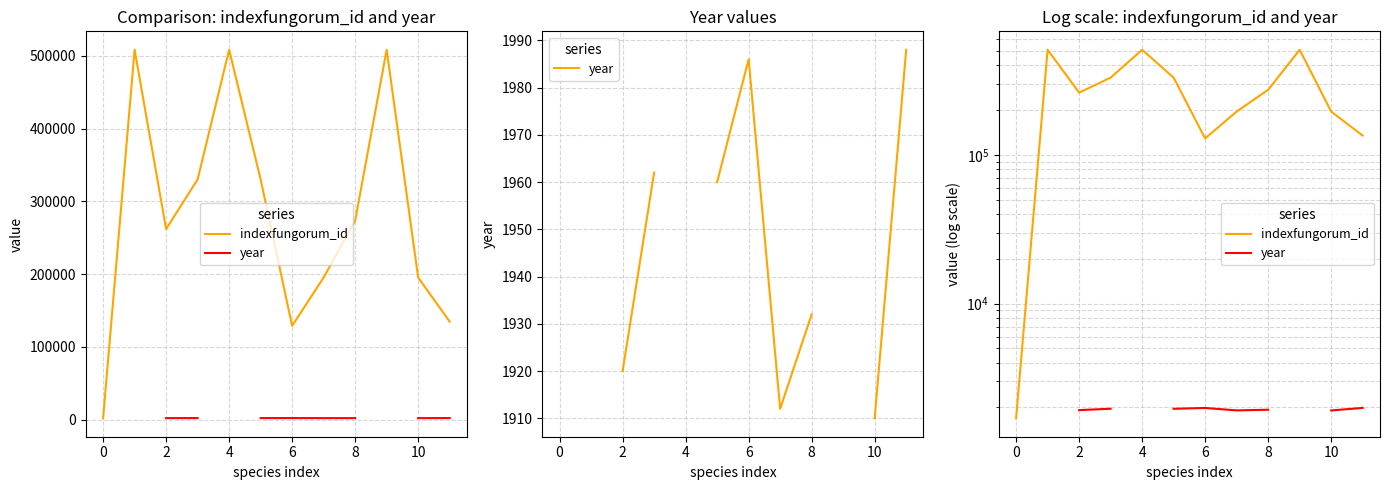

At which category does indexfungorum_id reach its first local valley?

2